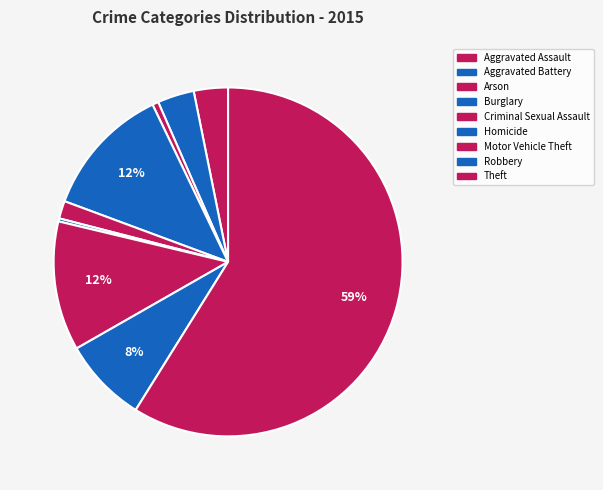

Count the number of slices in the pie.

9